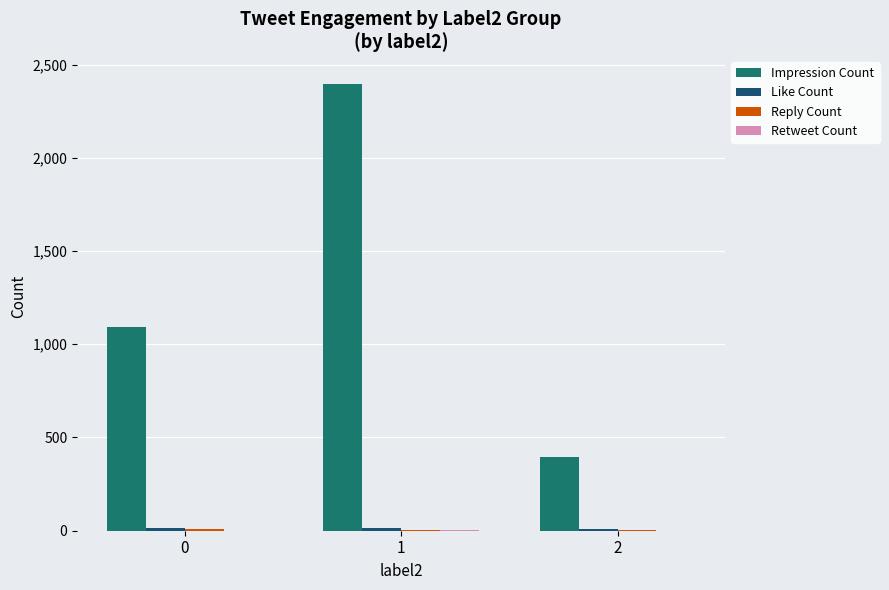

Which series has the largest total across all categories?

Impression Count